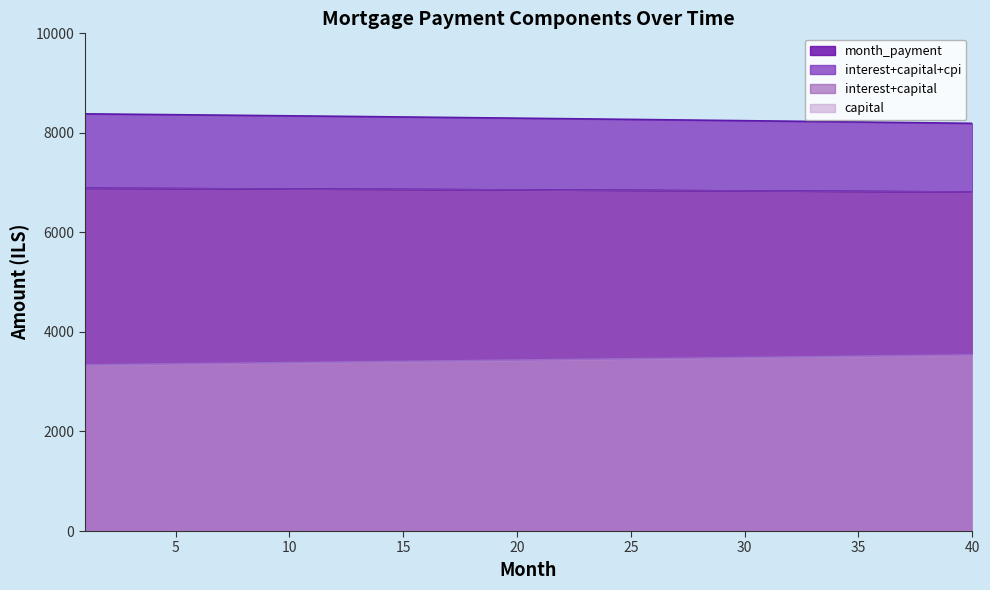

Does the chart display data point markers on the line(s)?

No